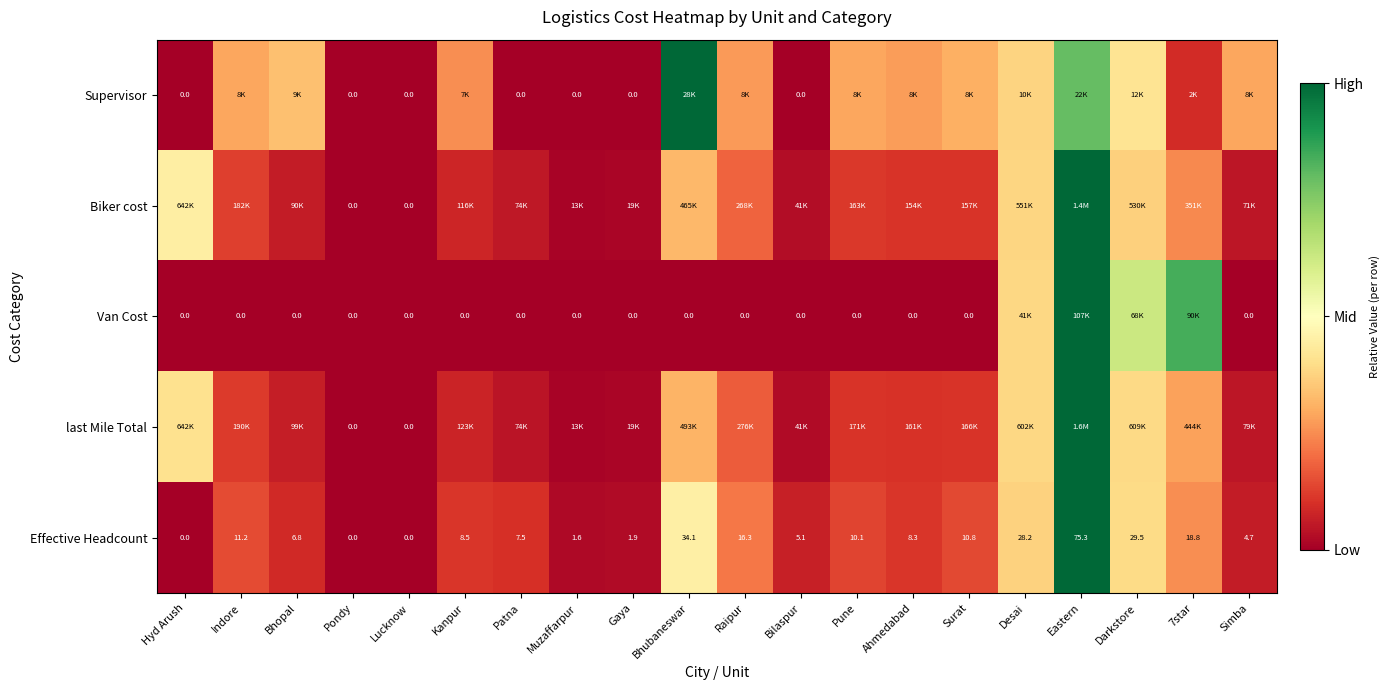

At which label does Effective Headcount first exceed 8?

Indore